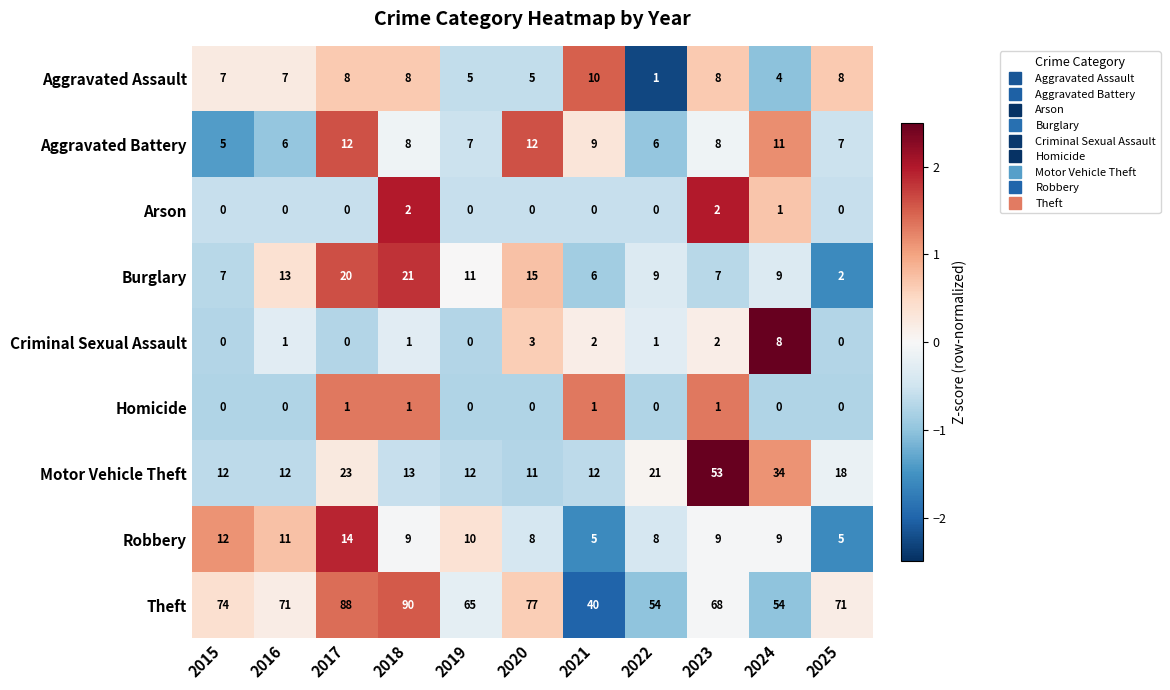

At which category does the chart reach its peak across all series?

2018